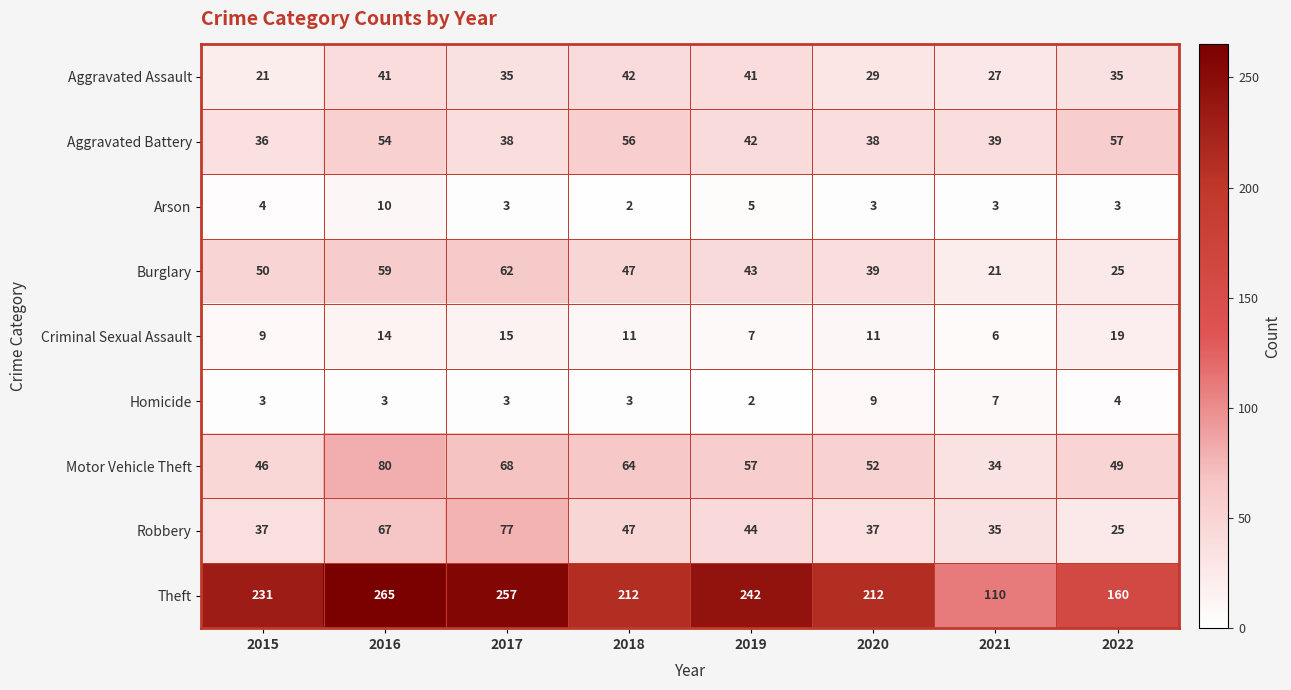

What is the greatest value displayed?

265